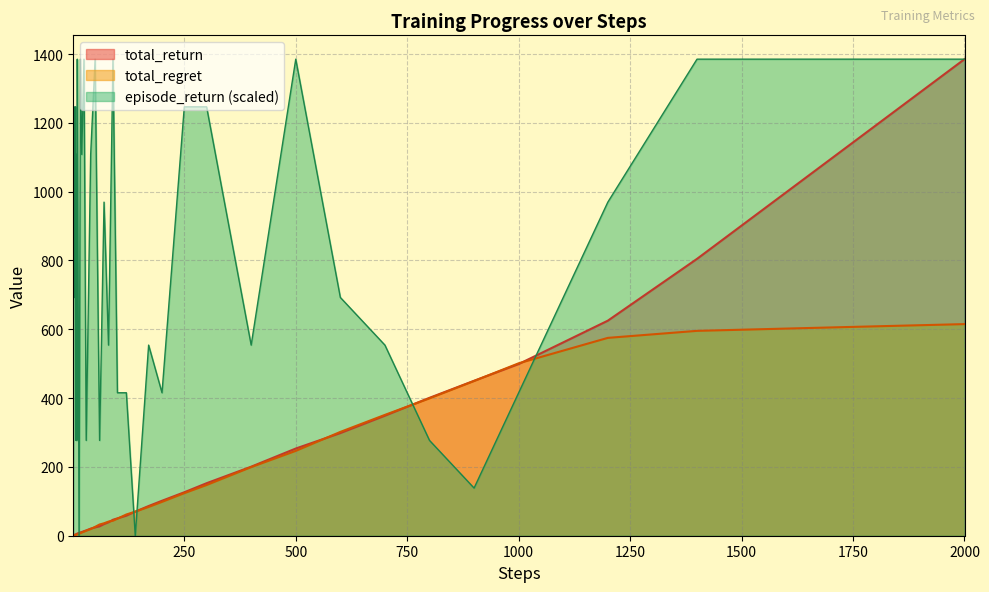

Is the value of total_regret at 10 greater than the value of episode_return at 8?

No